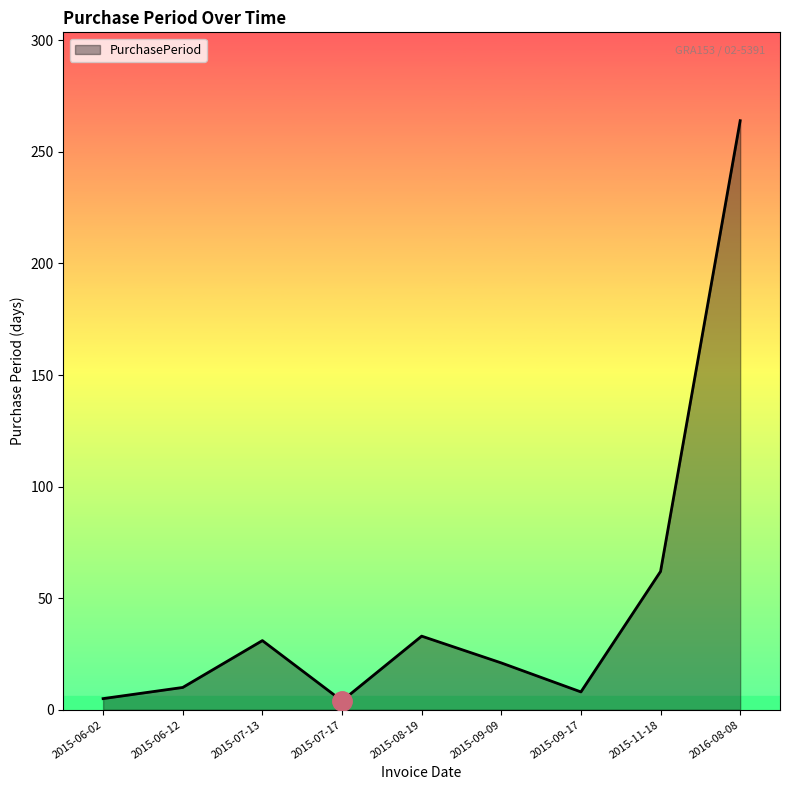

What is the average value?

49